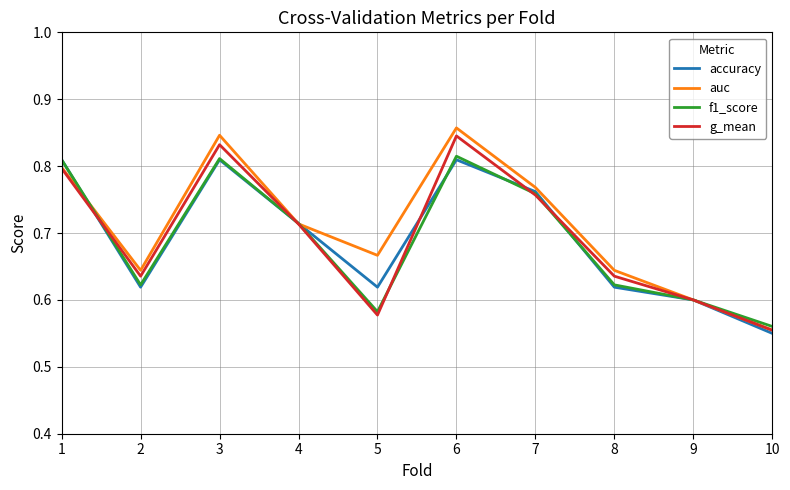

How many interior local valleys does the f1_score series have?

2